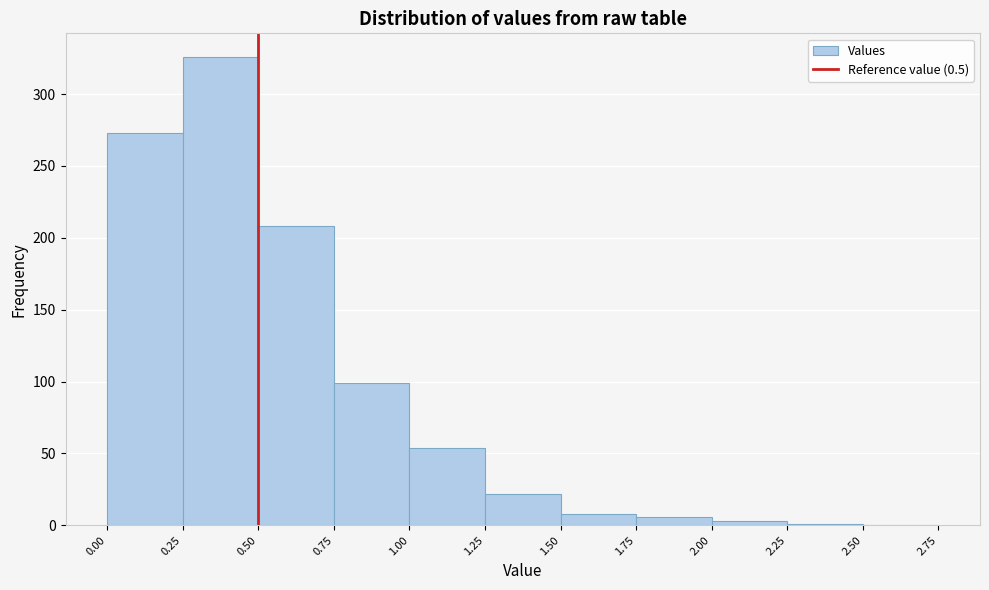

Which range on the x-axis has the tallest bar?

0.25 to 0.50